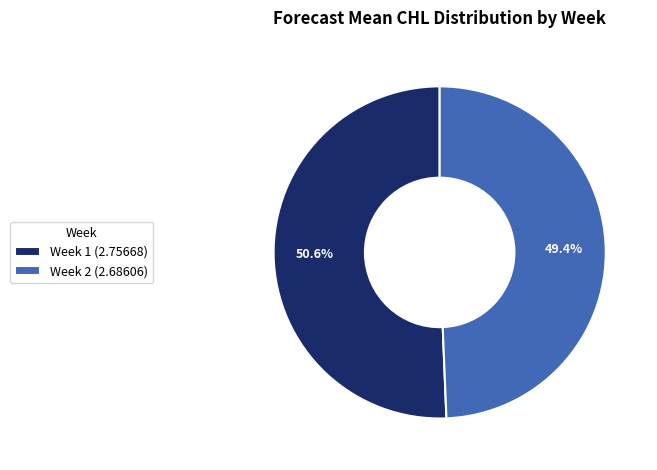

To the nearest percent, what portion does Week 1 represent?

51%